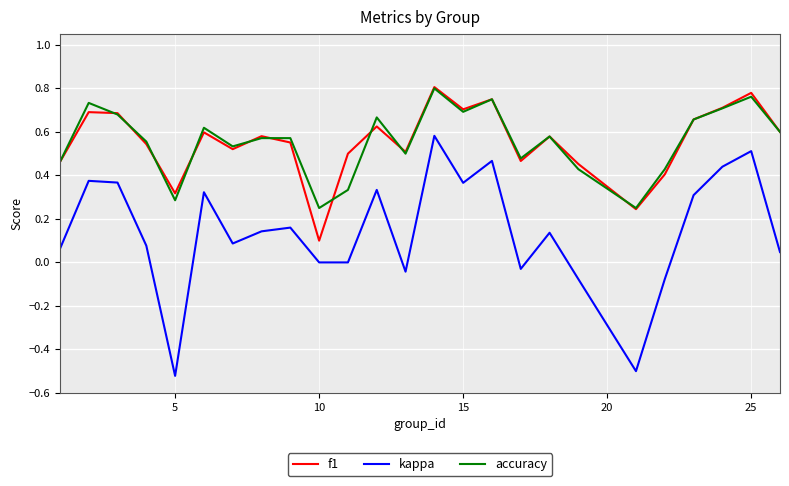

True or false: f1 and kappa intersect in this chart.

False